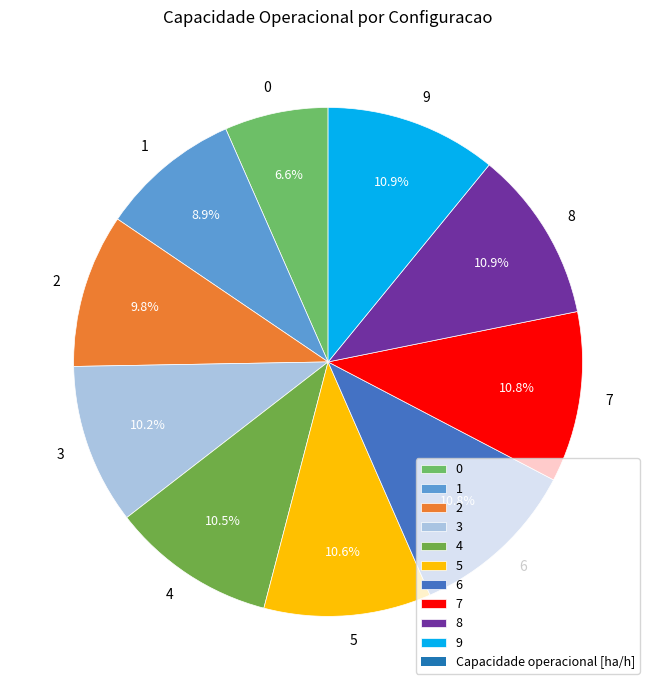

The 9 slice represents 4% of the pie. True or false?

False